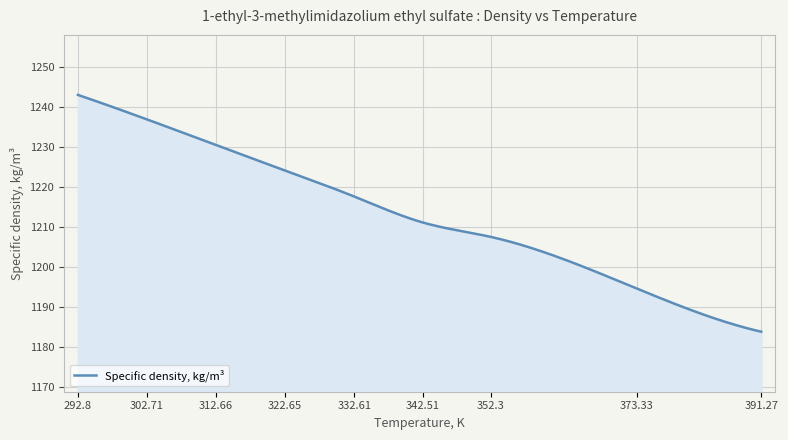

Count the number of data series in this chart.

1